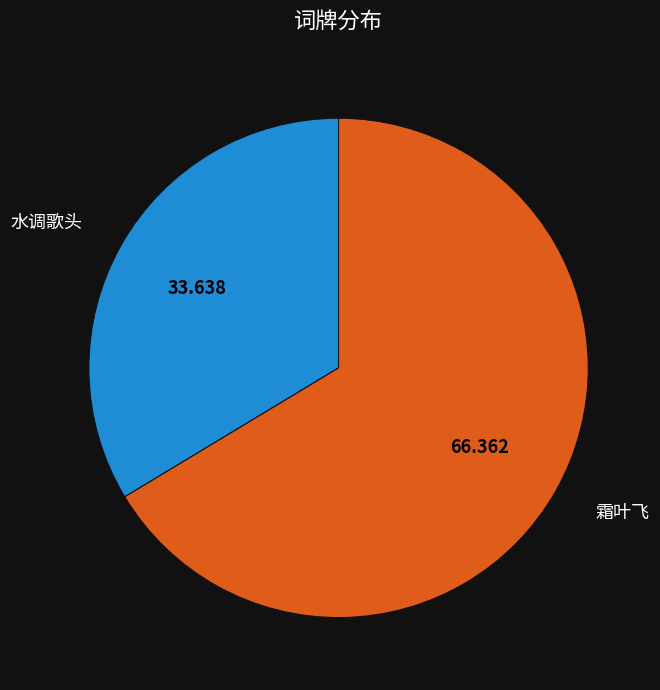

Which has a higher value, 水调歌头 or 霜叶飞?

霜叶飞